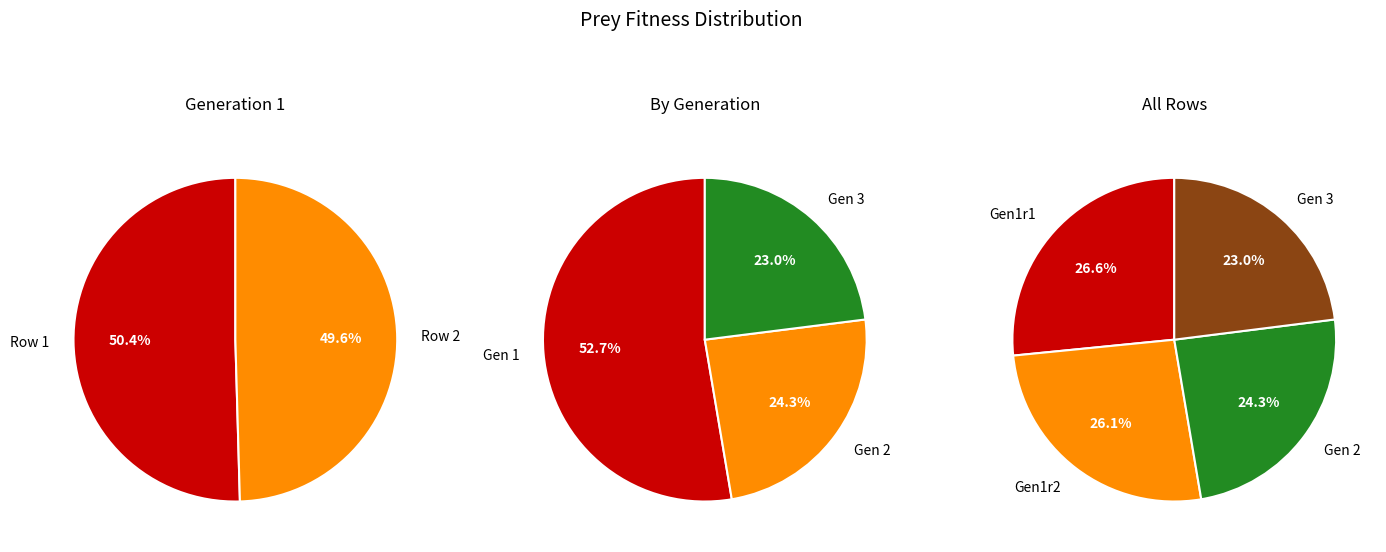

The 2 slice represents 39% of the pie. True or false?

False